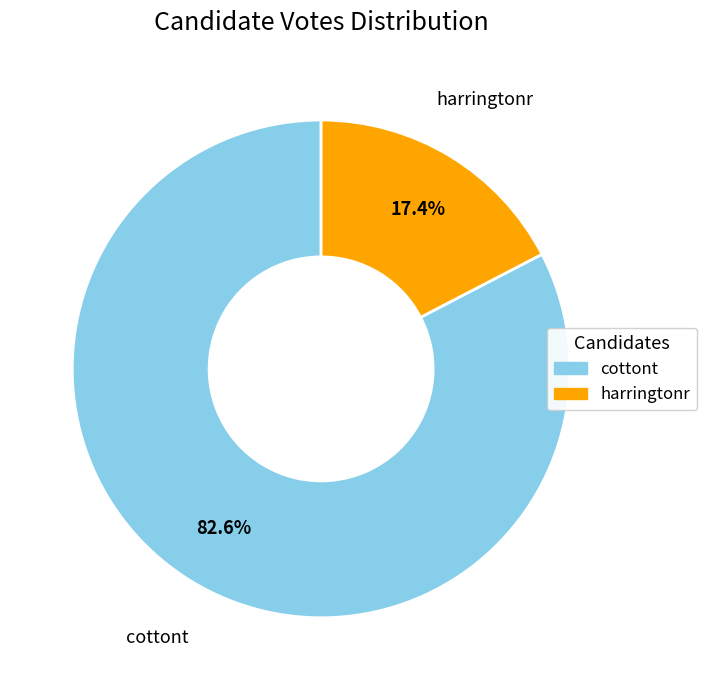

Combined, what portion of the pie is cottont and harringtonr?

100.0%